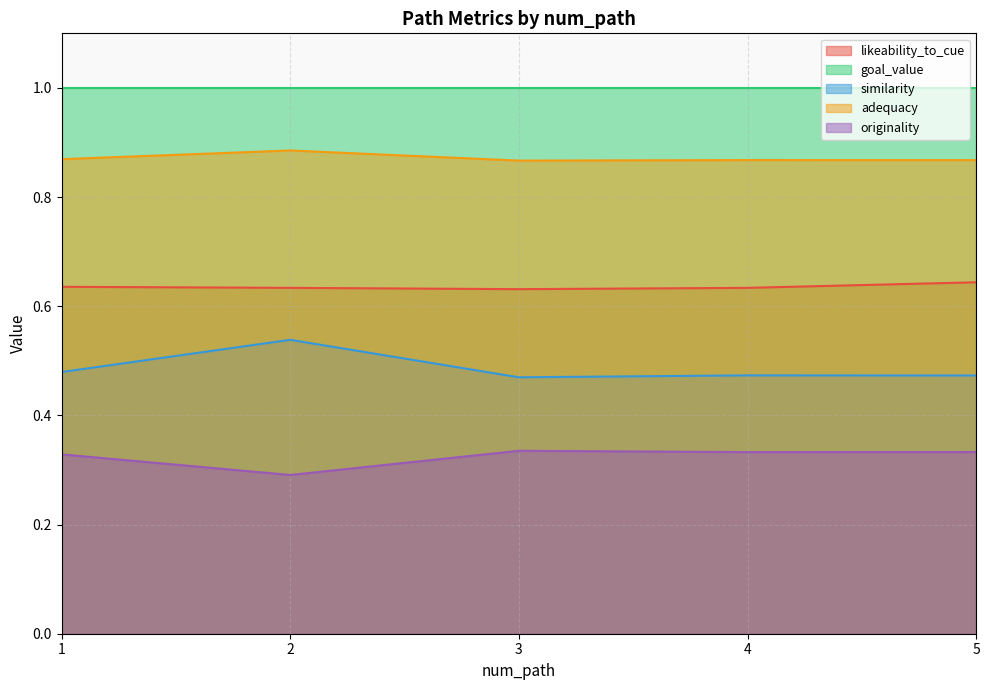

Rank the categories by similarity value from lowest to highest.

3, 5, 4, 1, 2